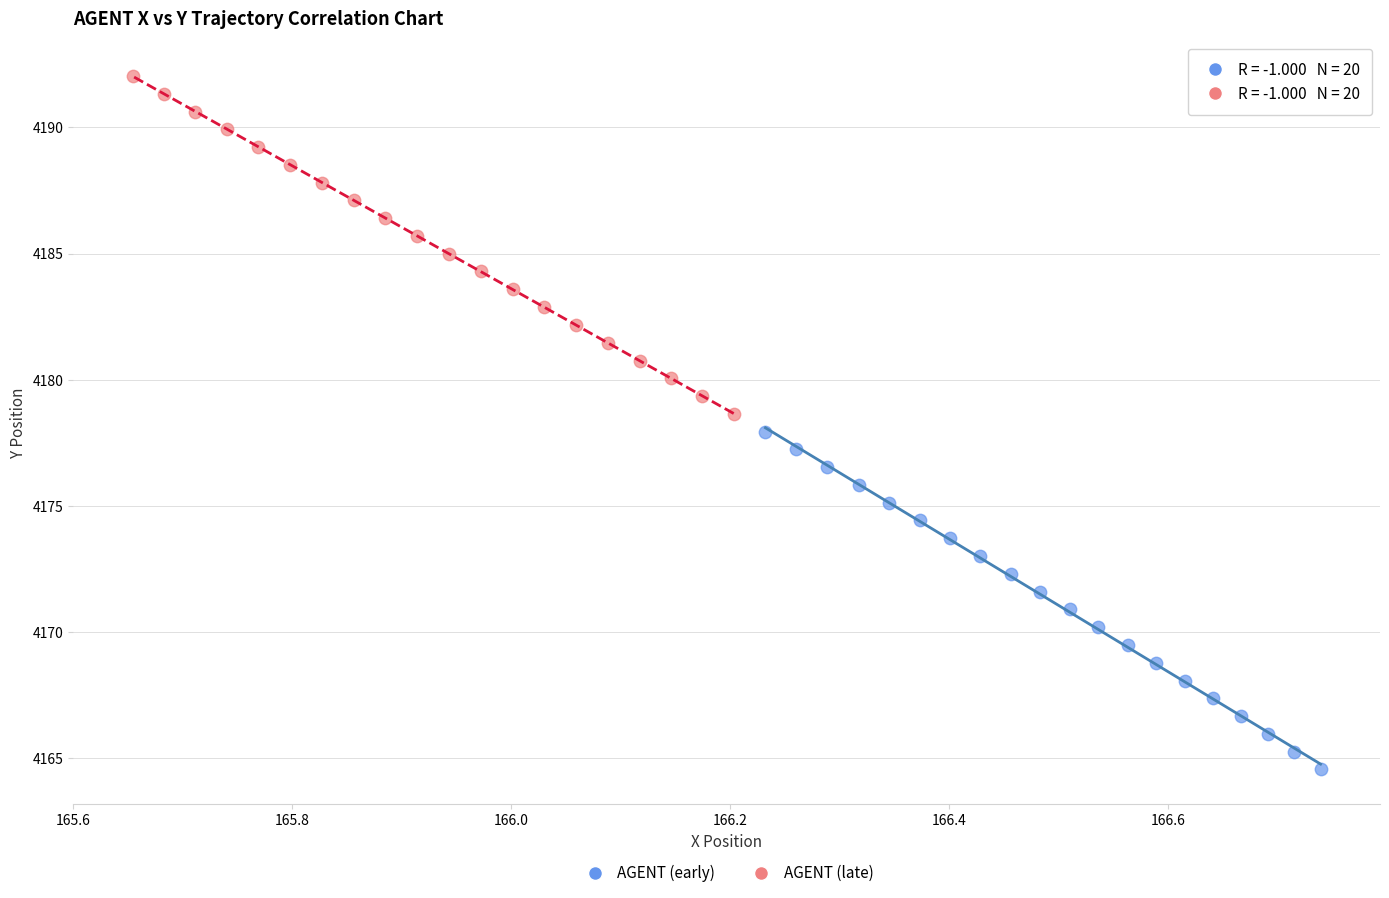

Which series reaches the maximum Y coordinate?

AGENT (late)